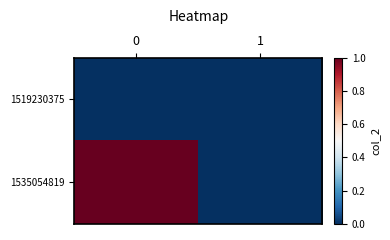

Reading left to right, extract all data points from this chart.

1519230375: 0=0	1=0
1535054819: 0=1	1=0